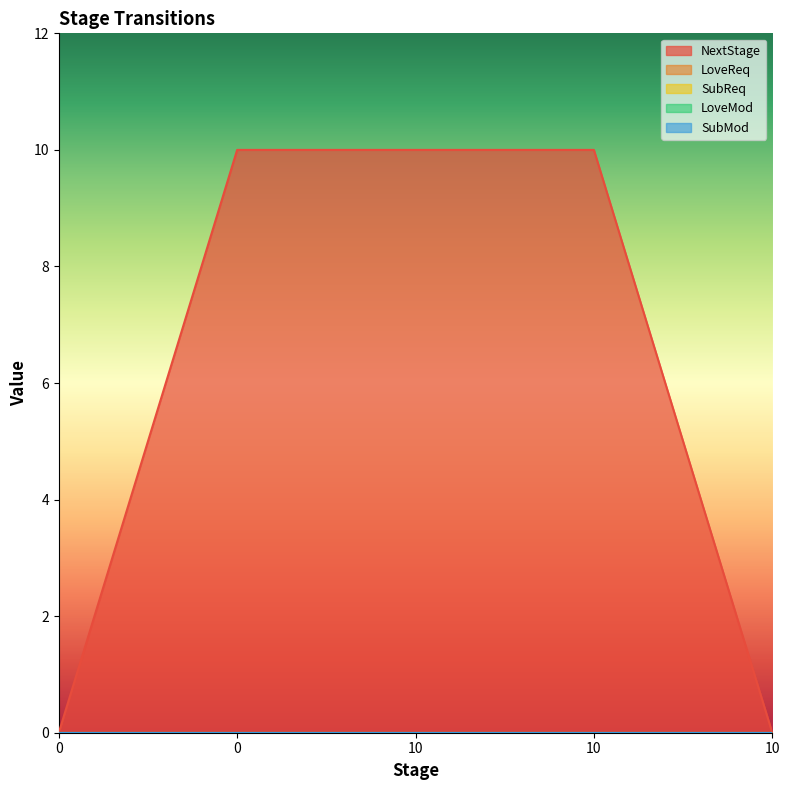

True or false: LoveReq and SubReq intersect in this chart.

False